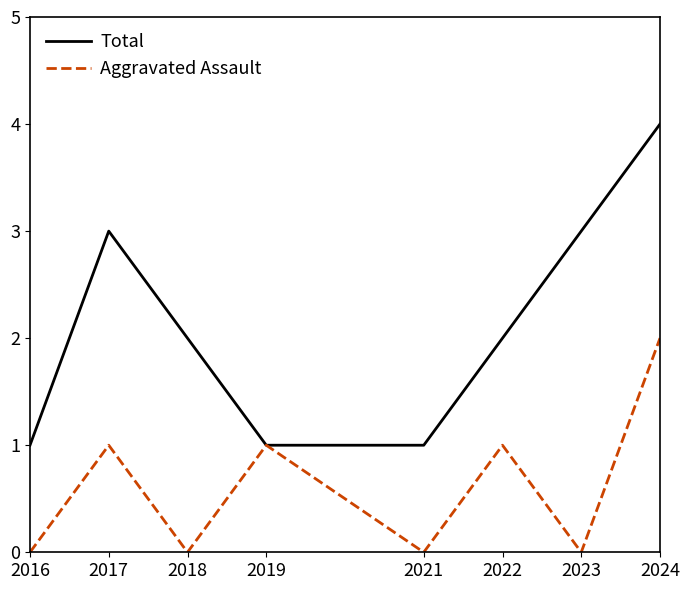

What are all the series names shown in the legend?

Total, Aggravated Assault